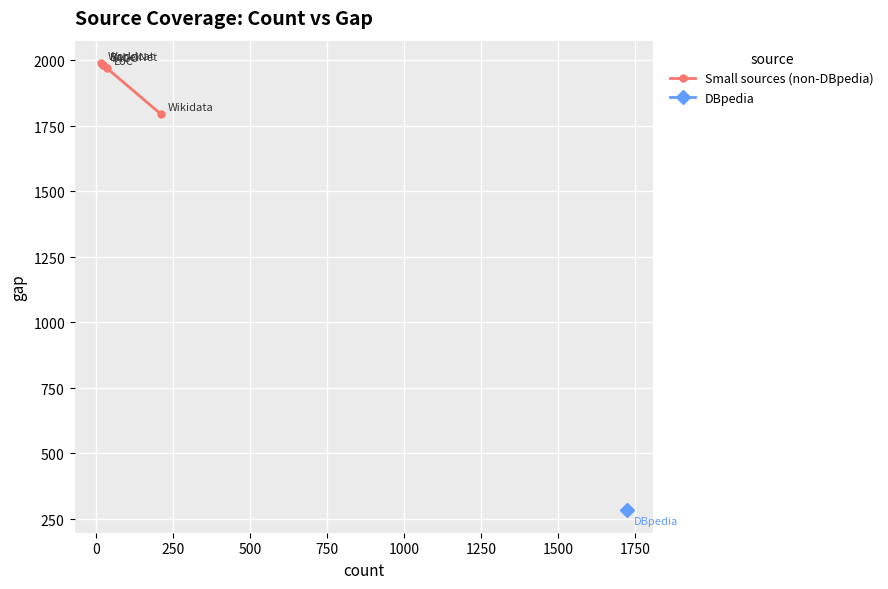

What is the average value?

1944